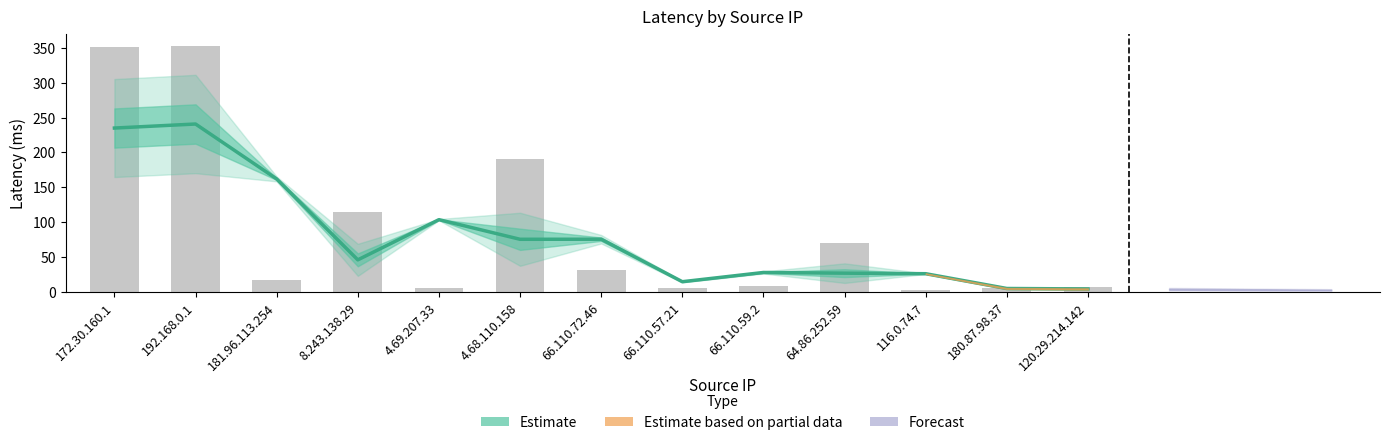

What is the average value?

89.1